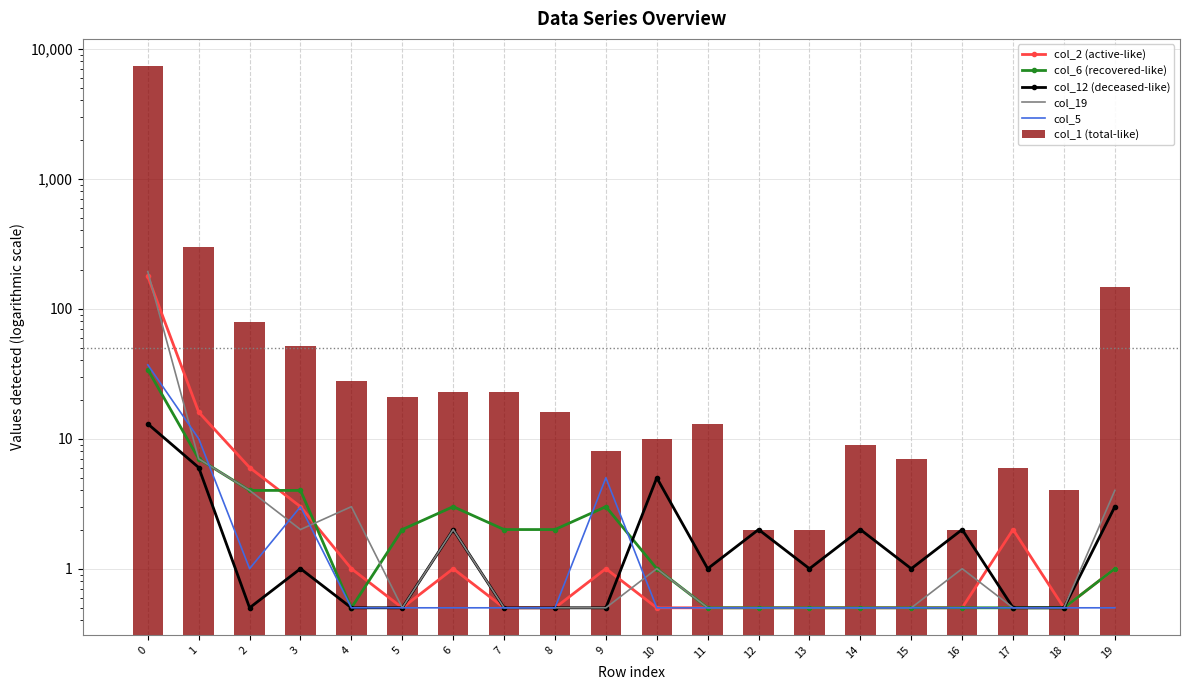

How many values in the col_1 (total-like) series exceed 16?

9